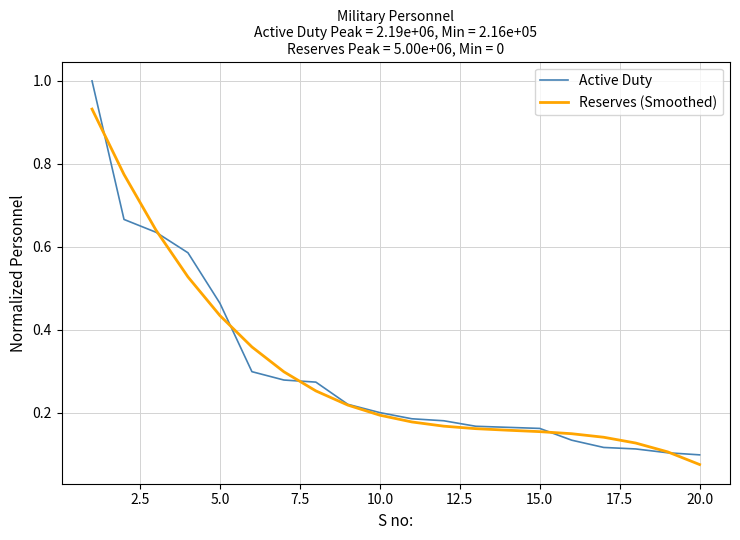

How many lines are shown in the chart?

2